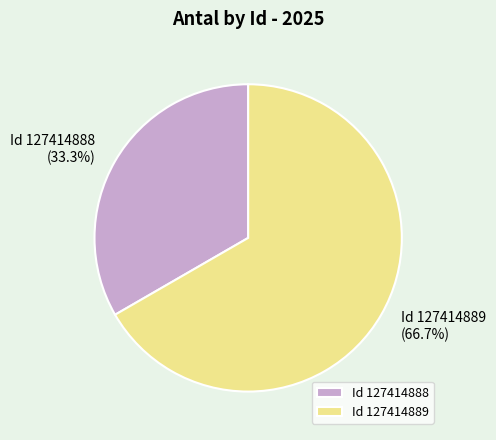

Which slice is the largest?

Id 127414889